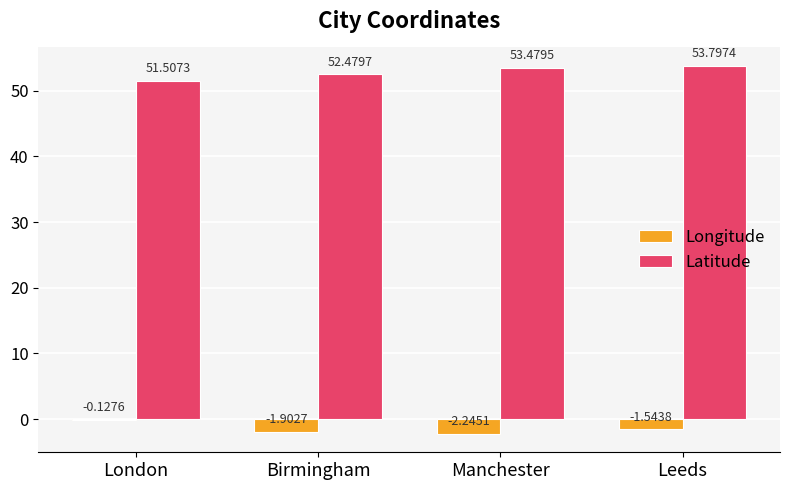

At which label does Longitude reach its peak?

London